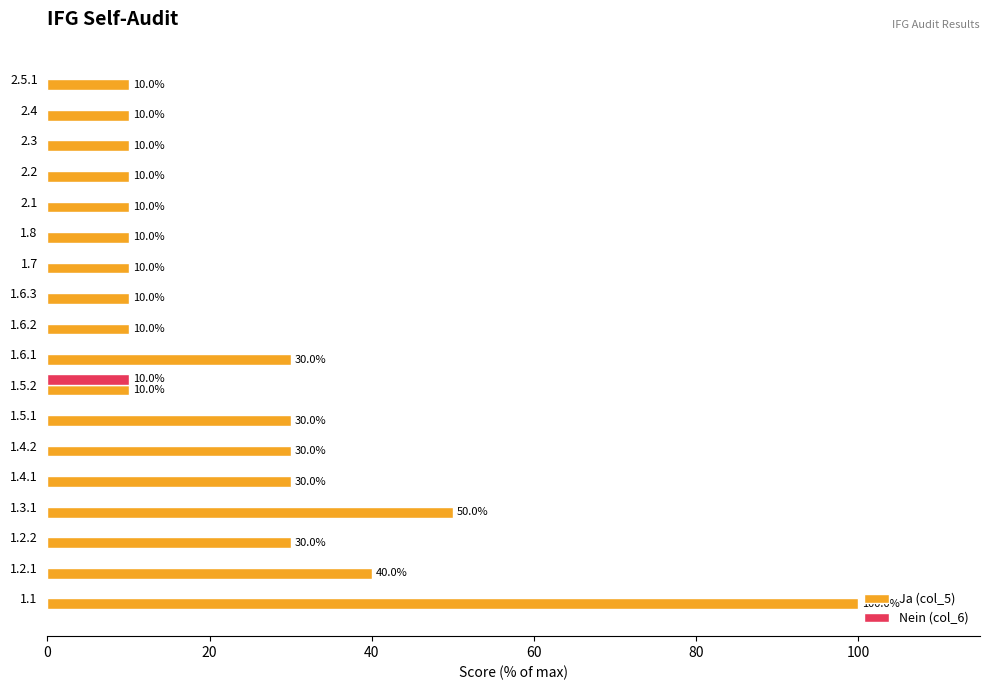

What is the sum of the Ja (col_5) values at 1.6.1 and 1.8?

40